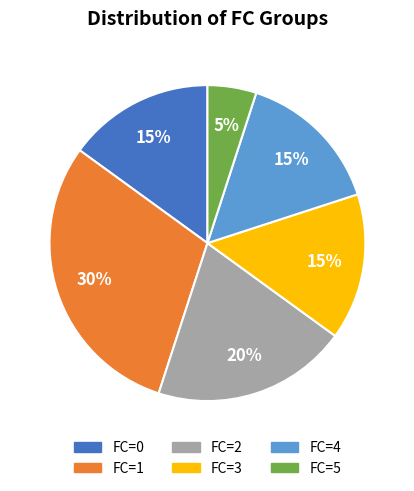

Which slice is the smallest?

FC=5